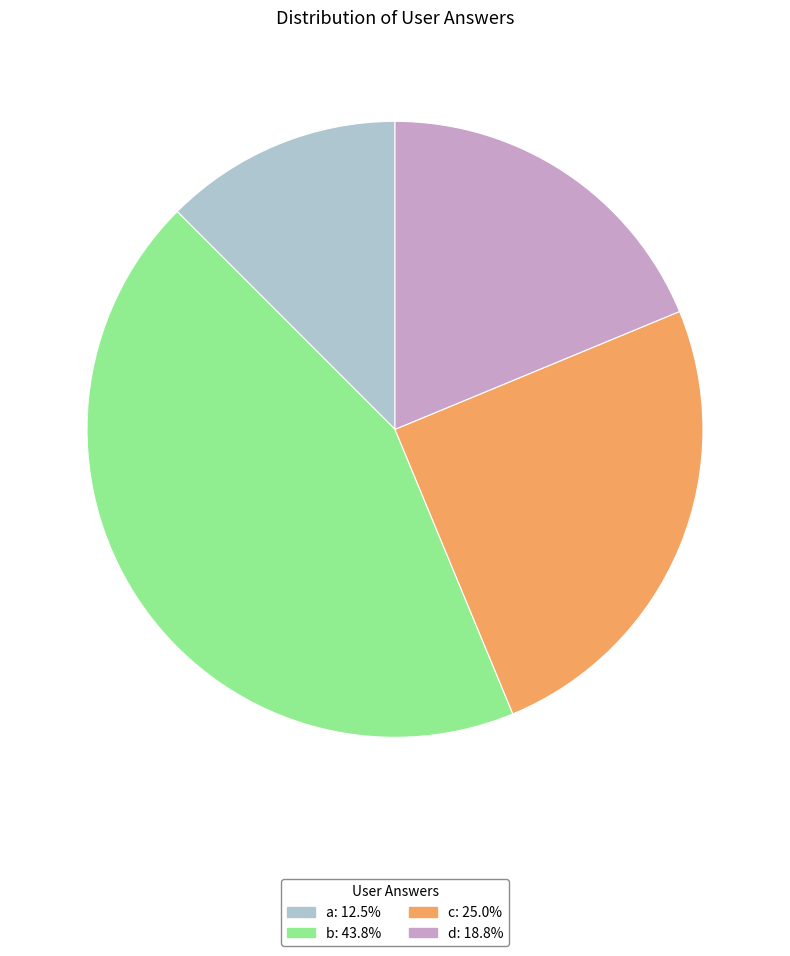

Which has a higher value, a or d?

d